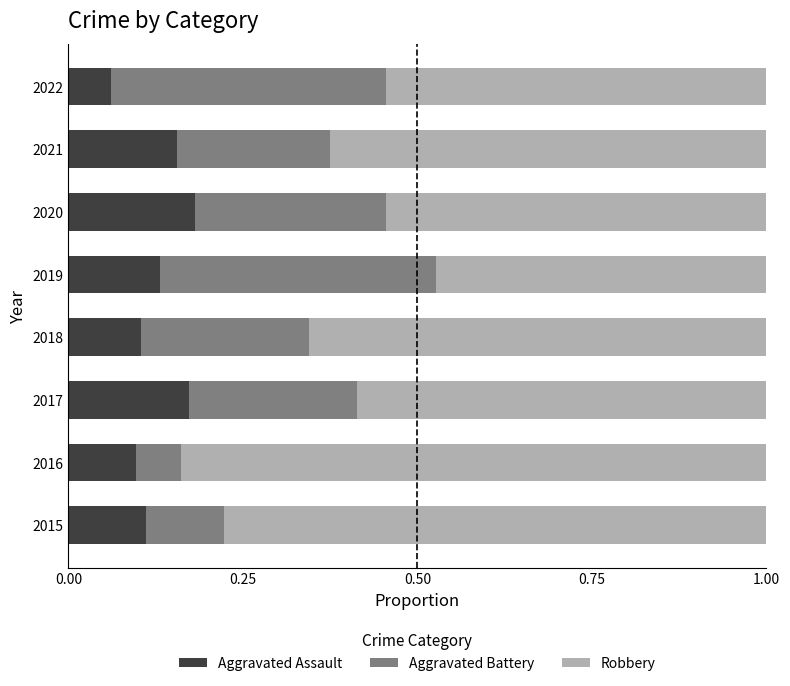

Which category has the lowest value in the Aggravated Assault series?

2022